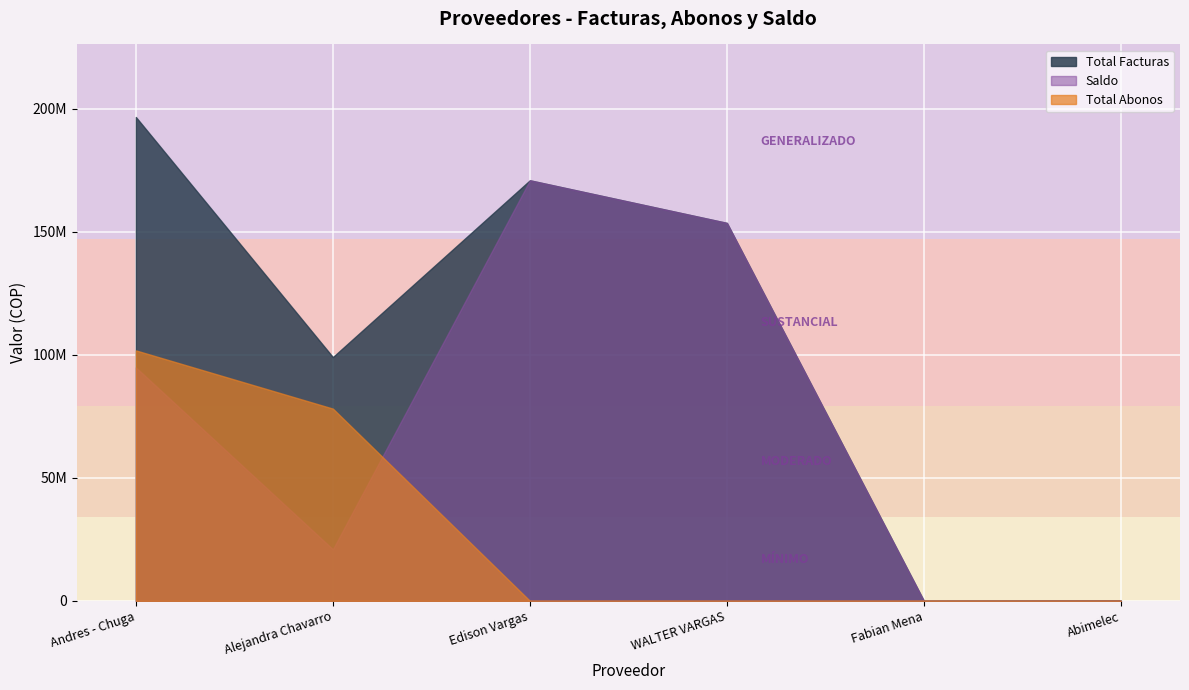

Reading right to left, what are all the values shown in this chart?

Total Abonos: Abimelec=5000	Fabian Mena=0	WALTER VARGAS=0	Edison Vargas=0	Alejandra Chavarro=78100000	Andres - Chuga=101755000
Total Facturas: Abimelec=95000	Fabian Mena=-4571310	WALTER VARGAS=153570135	Edison Vargas=170881217	Alejandra Chavarro=99047900	Andres - Chuga=196593000
Saldo: Abimelec=90000	Fabian Mena=-4571310	WALTER VARGAS=153570135	Edison Vargas=170881217	Alejandra Chavarro=20947900	Andres - Chuga=94838000